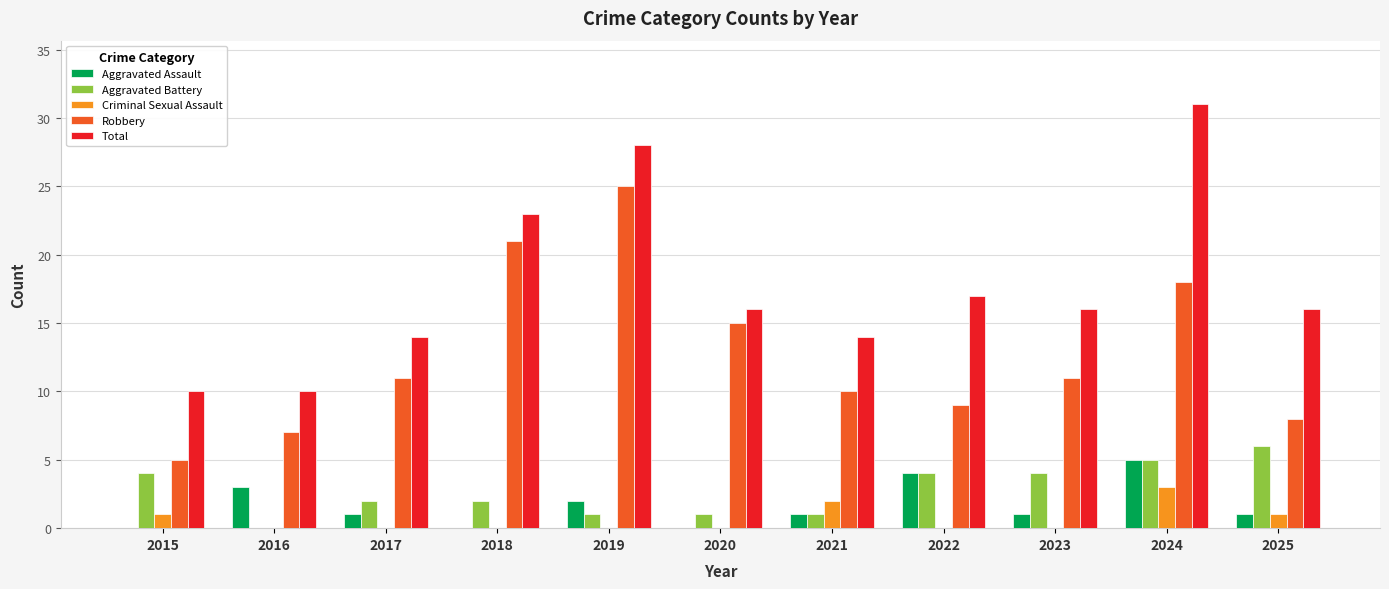

At which label does Robbery reach its peak?

2019